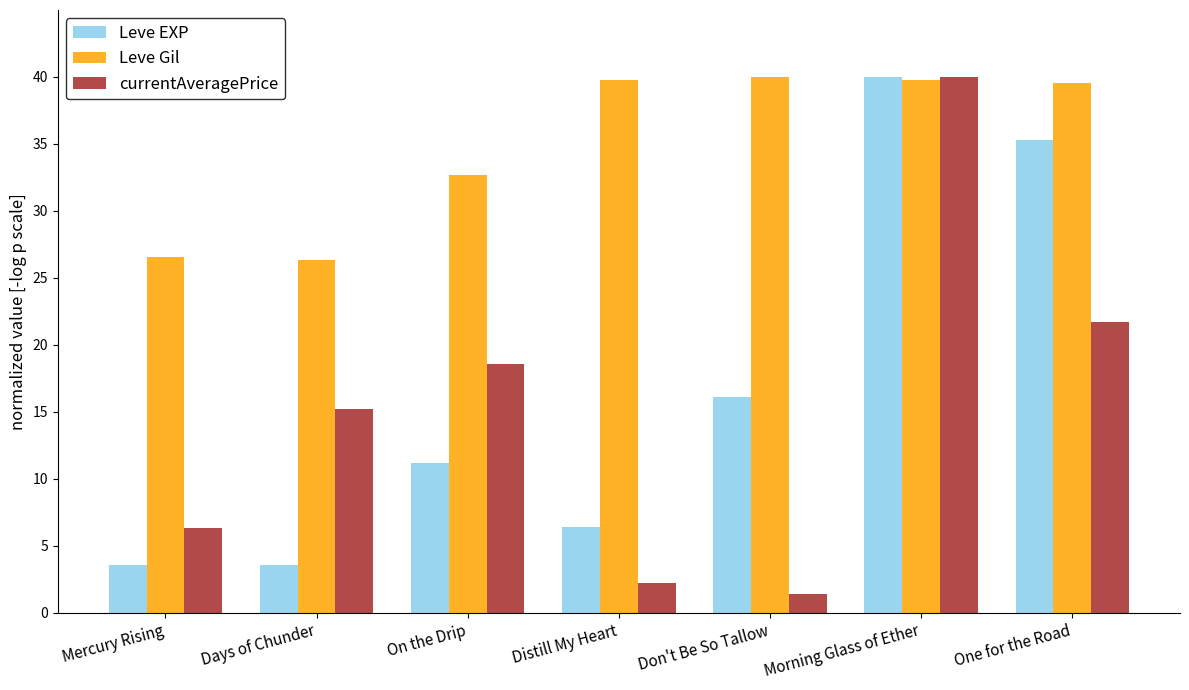

What value does the Leve Gil series have at One for the Road?

39.5